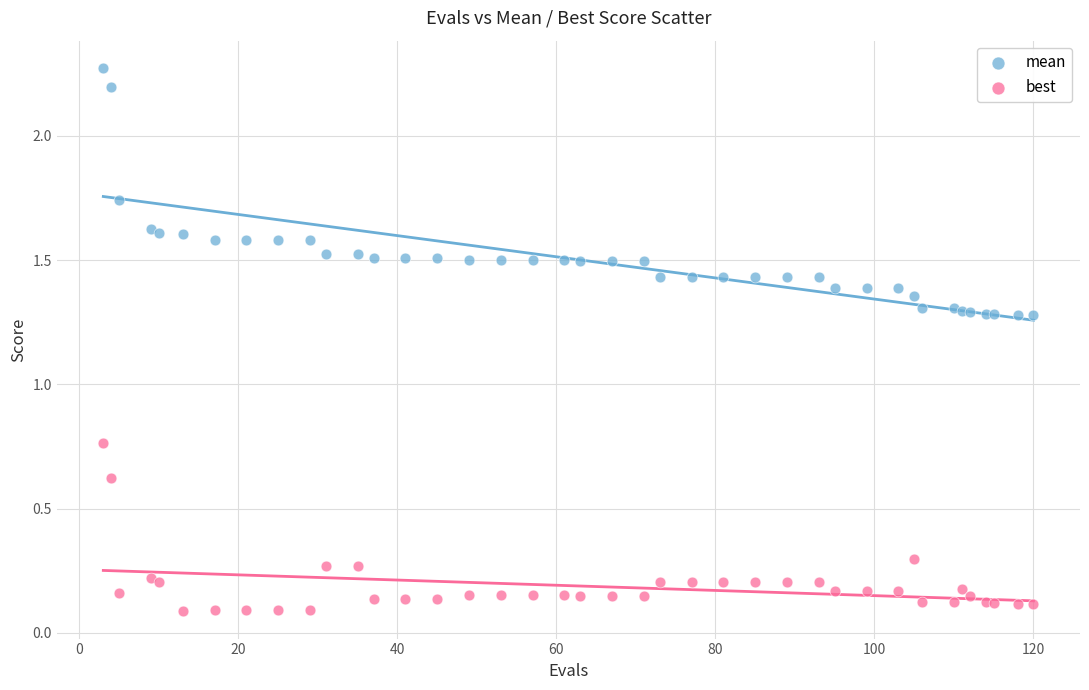

Which series contains the highest Y value?

mean